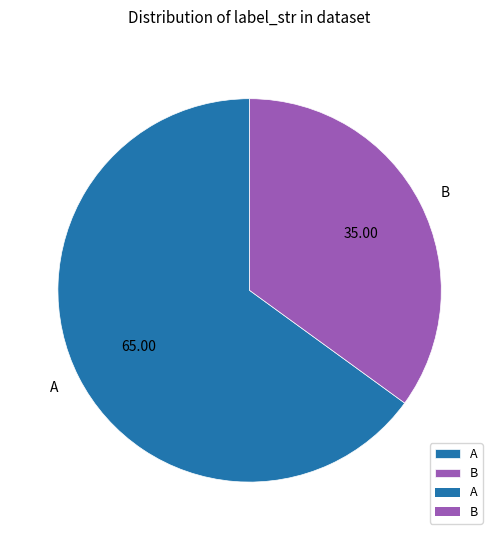

Combined, do A and B account for over 50%?

Yes